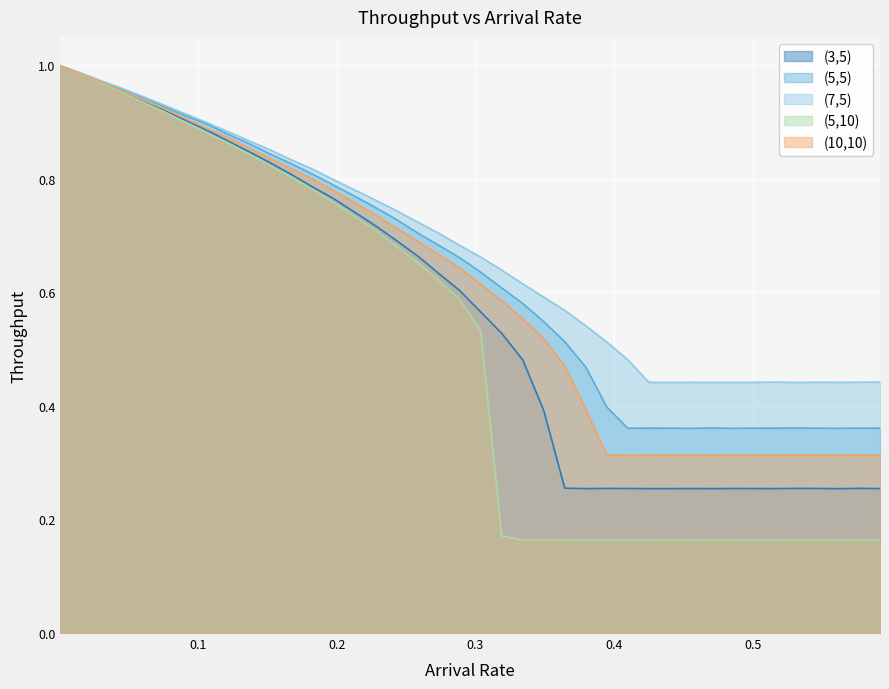

Rank the series by their average value, from lowest to highest.

(5,10), (3,5), (10,10), (5,5), (7,5)